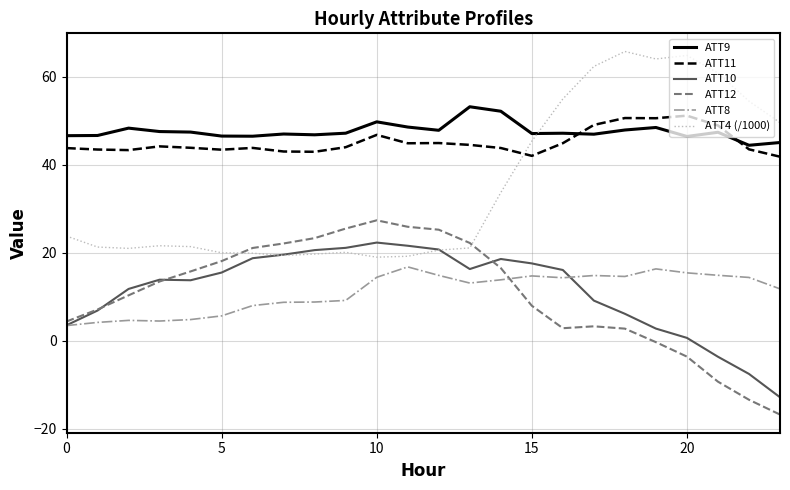

True or false: ATT9 and ATT8 intersect in this chart.

False